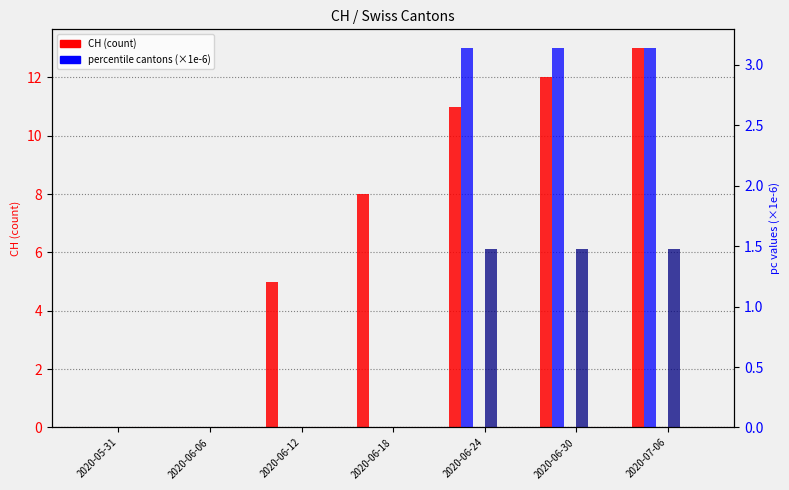

How many bars are there in each group?

6